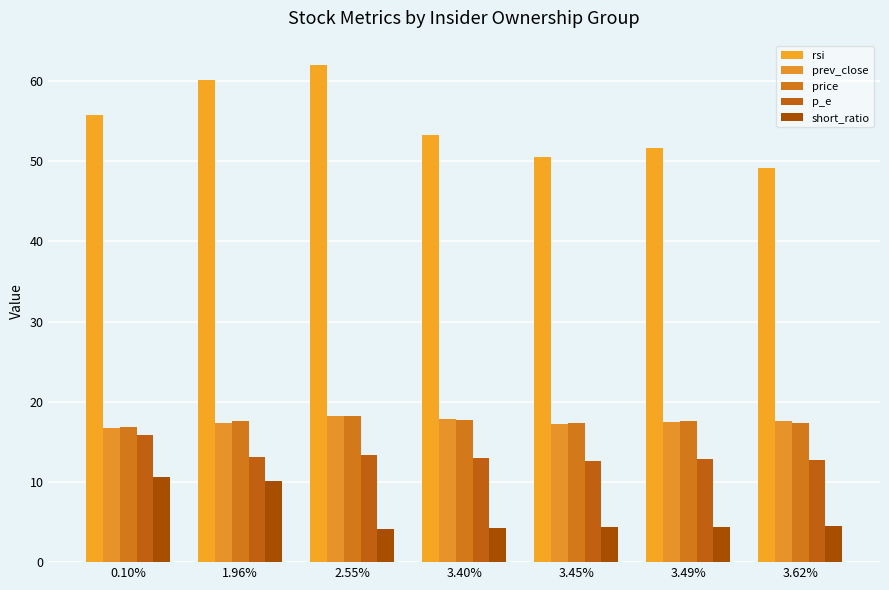

Does the chart contain stacked bars?

No